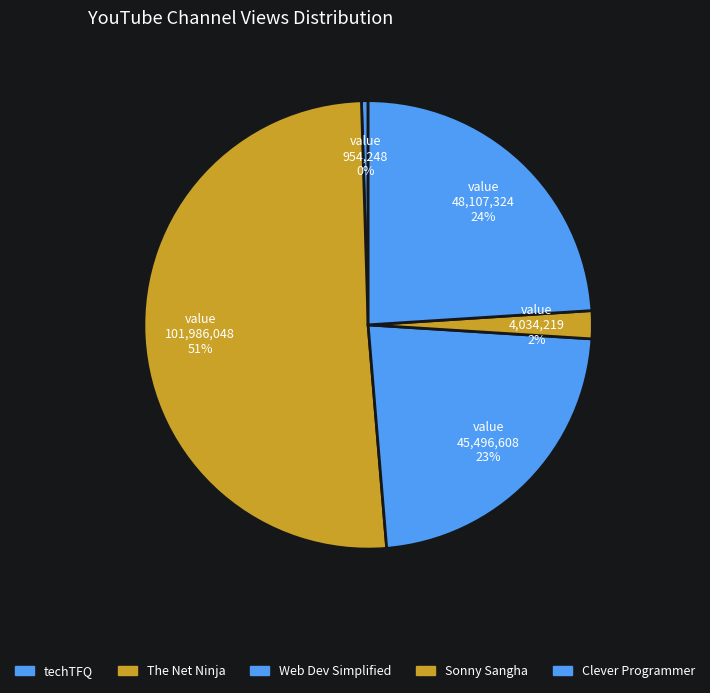

Count the number of slices in the pie.

5